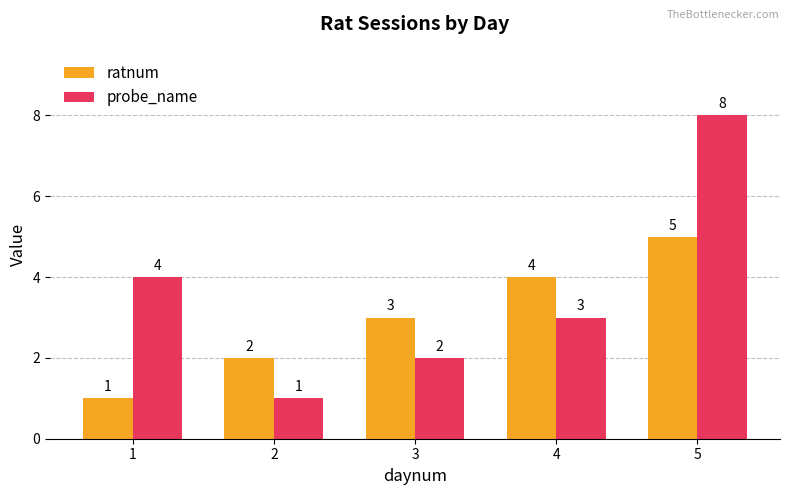

What is the value of the ratnum bar at the 4th from the left?

4